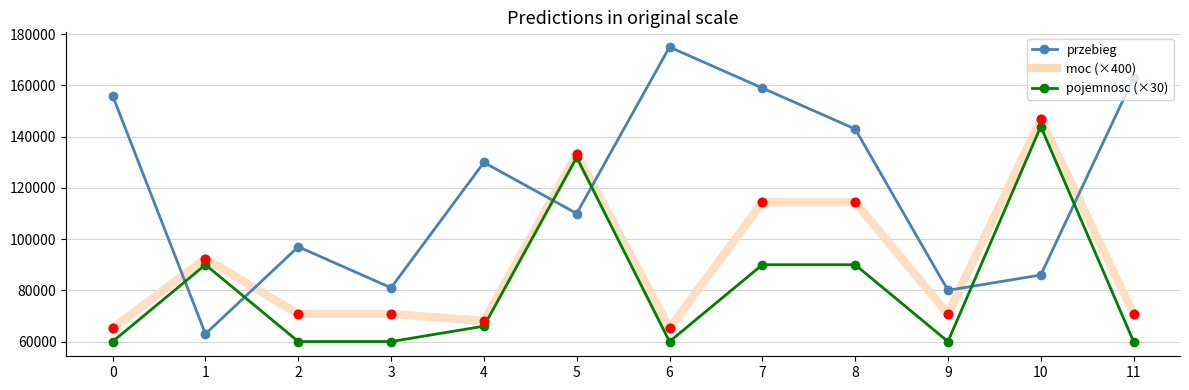

True or false: moc (×400) and przebieg cross at least once.

True